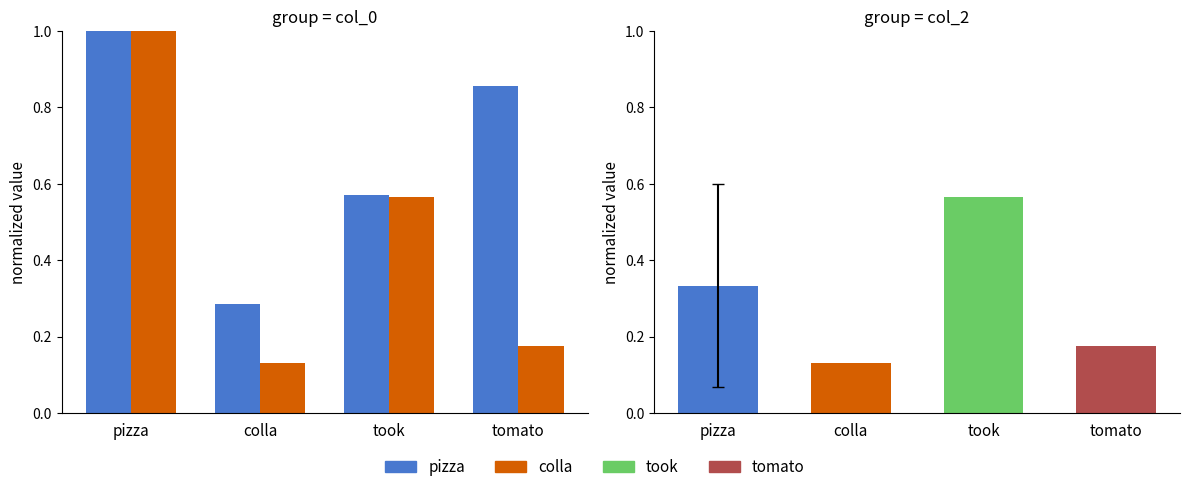

Which has a higher value, pizza or colla?

pizza